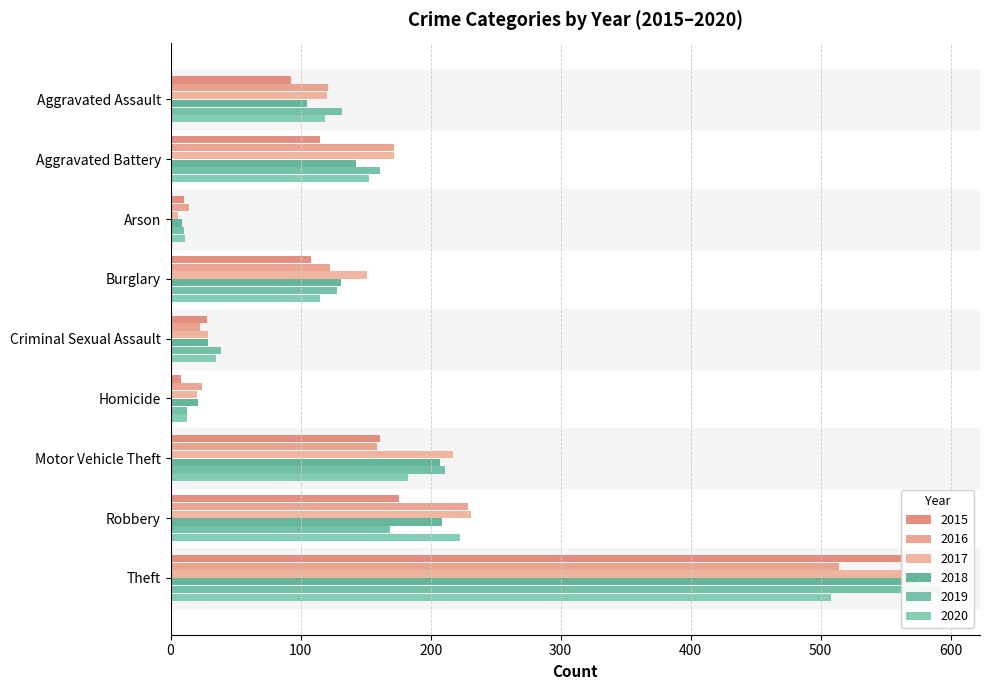

How many groups of bars are there?

9